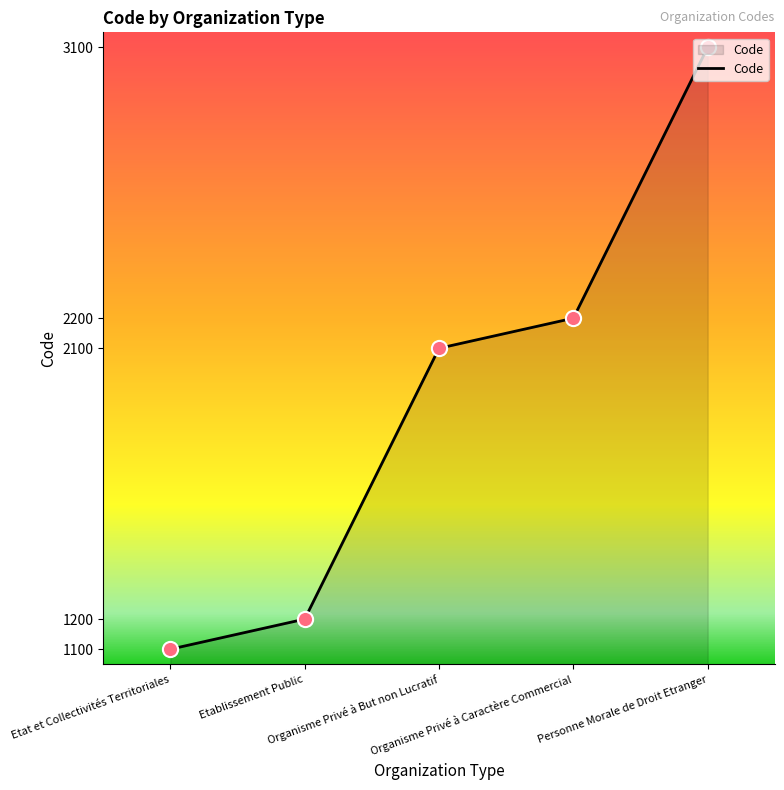

What is the change in value from Organisme Privé à Caractère Commercial to Personne Morale de Droit Etranger?

+900